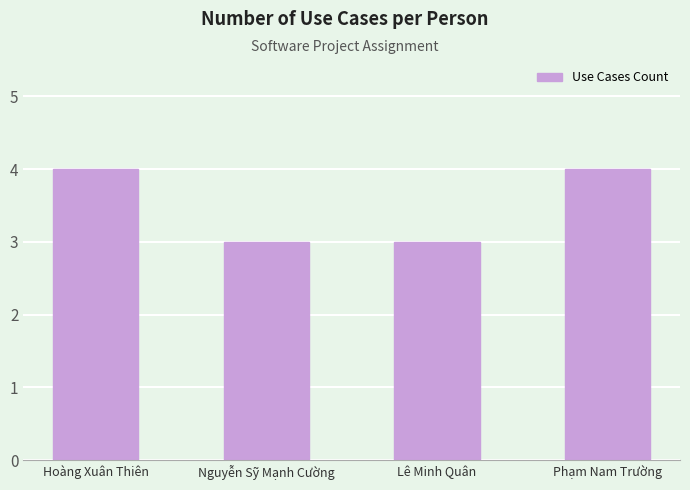

What value does the data have at Lê Minh Quân?

3